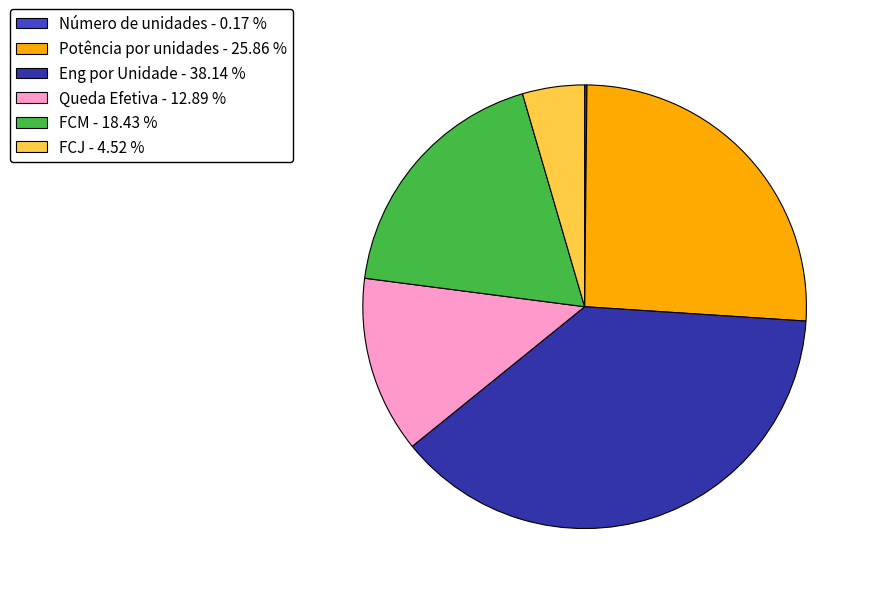

Which category has the biggest portion of the pie?

Eng por Unidade